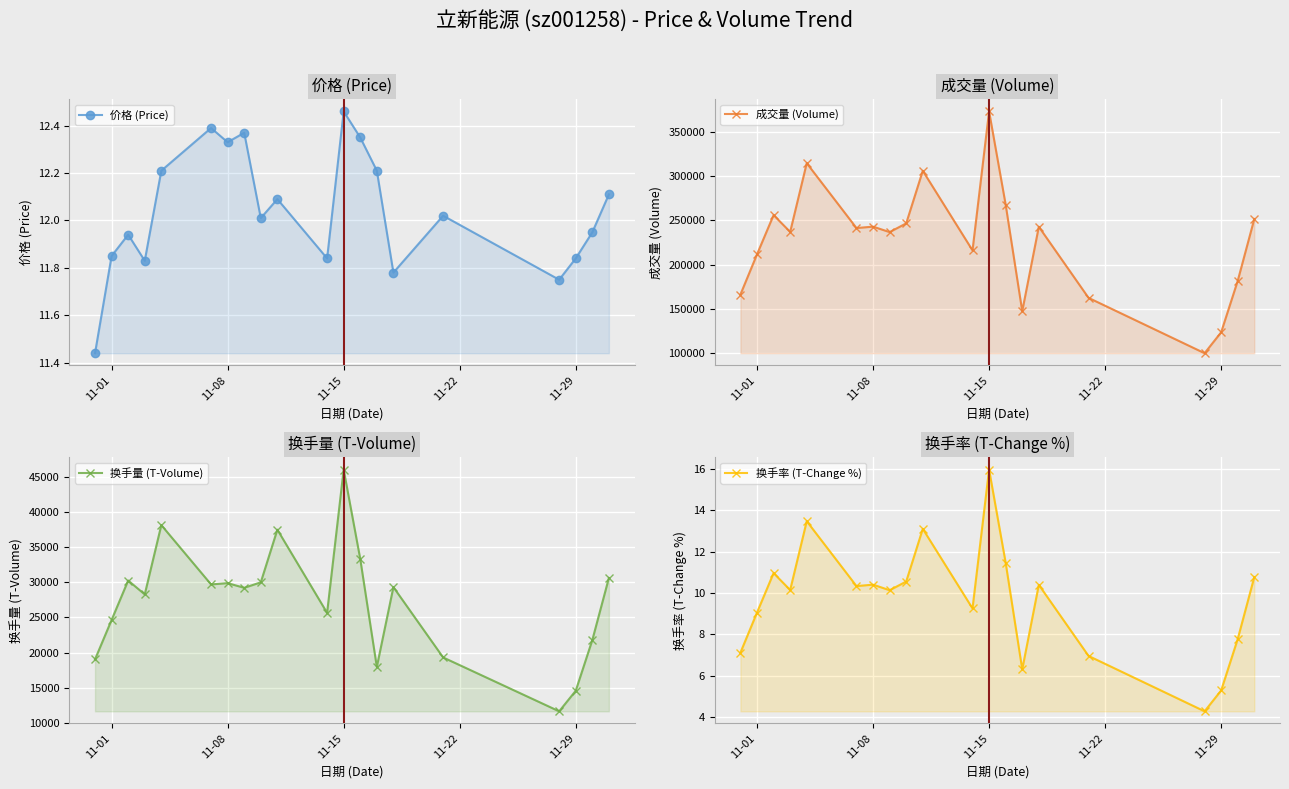

What is the difference between the second highest and second lowest values in the 换手量 (T-Volume) series?

23589.0